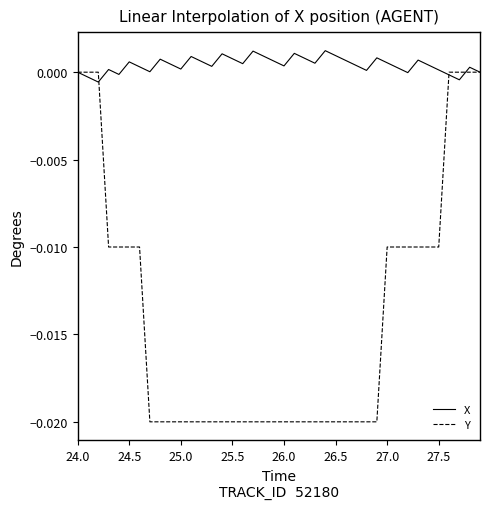

Which series has the largest range (max minus min)?

Y